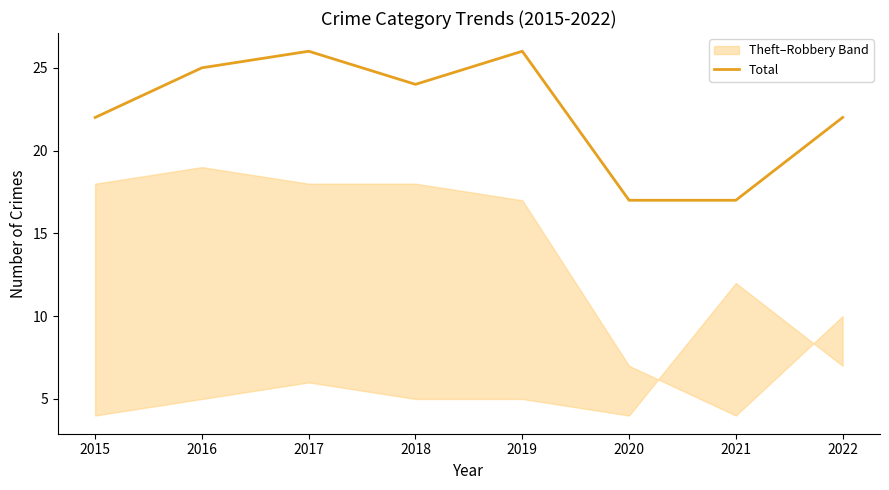

The value of Total at 2021 is 25. True or false?

False